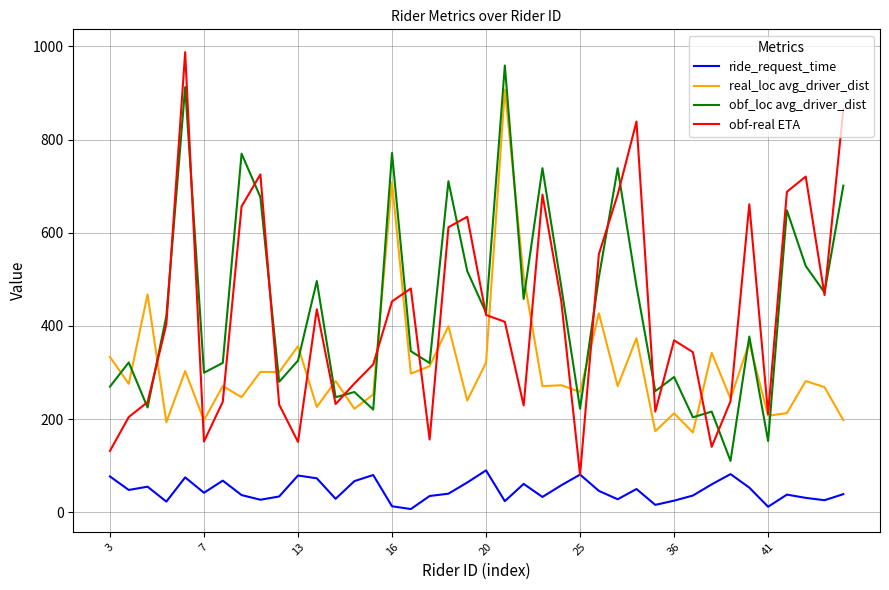

True or false: real_loc avg_driver_dist and ride_request_time cross at least once.

False